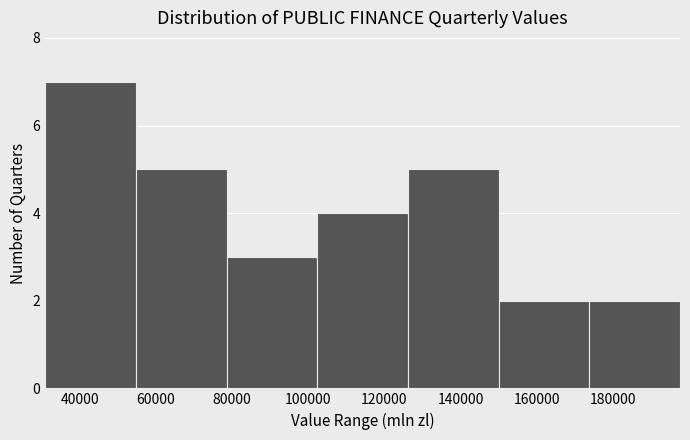

How tall is the bar that spans 30000 to 54000 on the x-axis? Neither the bar edges nor the heights are printed on the chart, so give them approximately, as read against the axes.

7